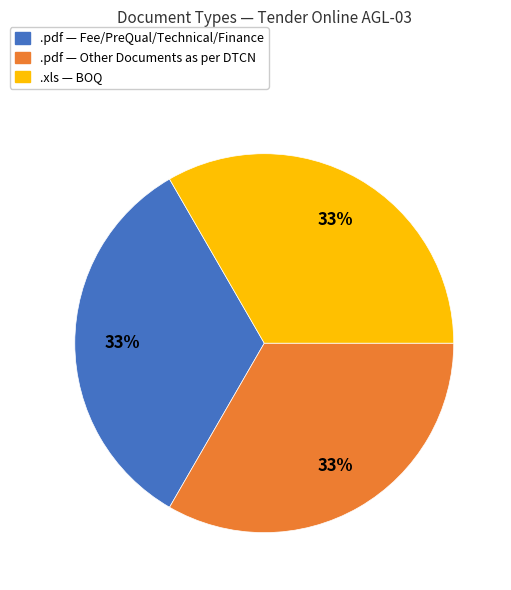

Does any single category account for the majority?

No